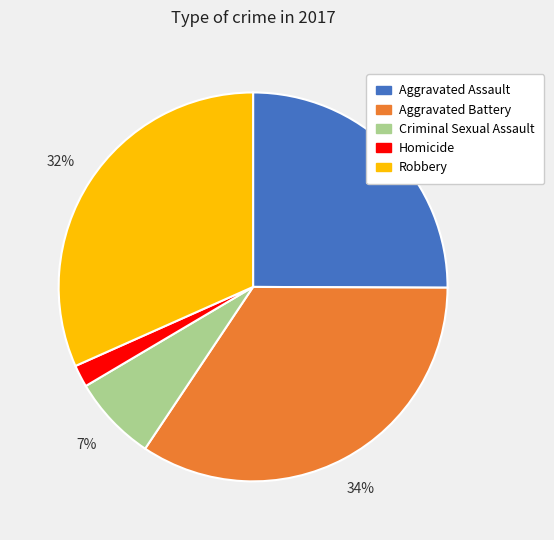

Combined, do Aggravated Assault and Homicide account for over 50%?

No